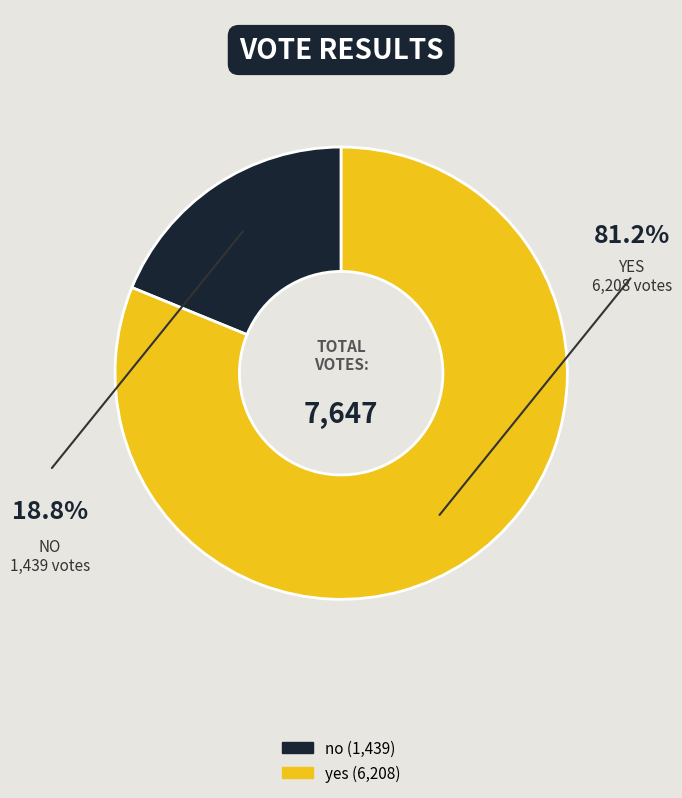

Does no account for over 50% of the chart?

No